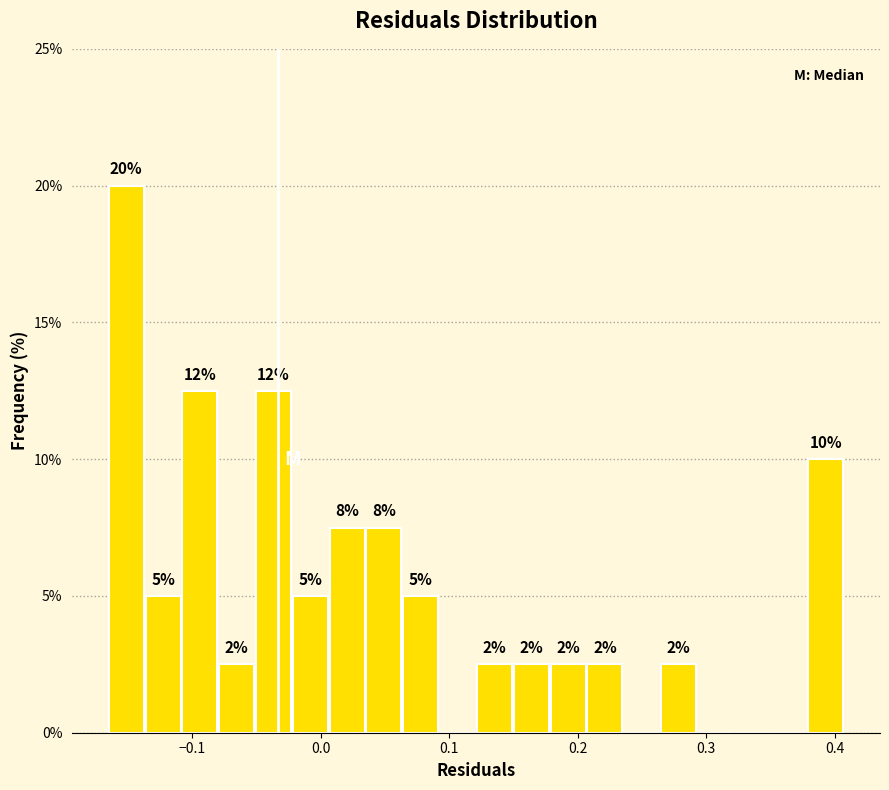

Read against the x-axis, roughly where is the centre of the tallest bar?

-0.15